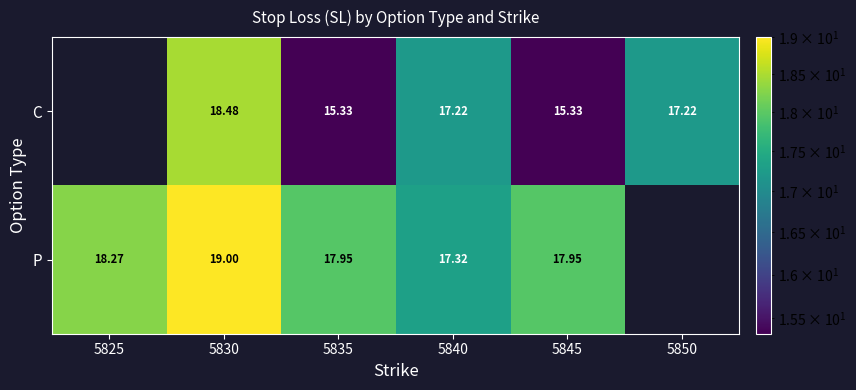

How many values in the C series are below 17?

2